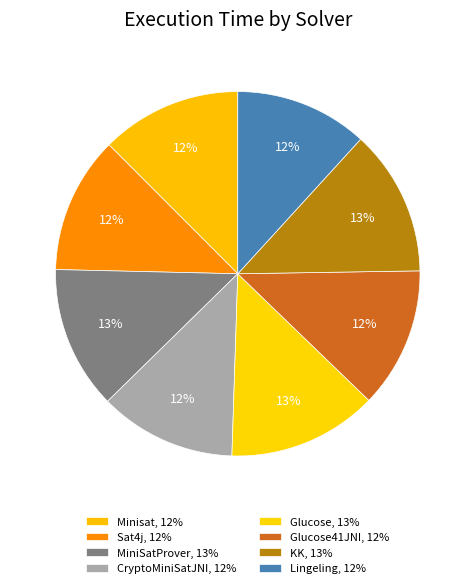

Count the number of slices in the pie.

8